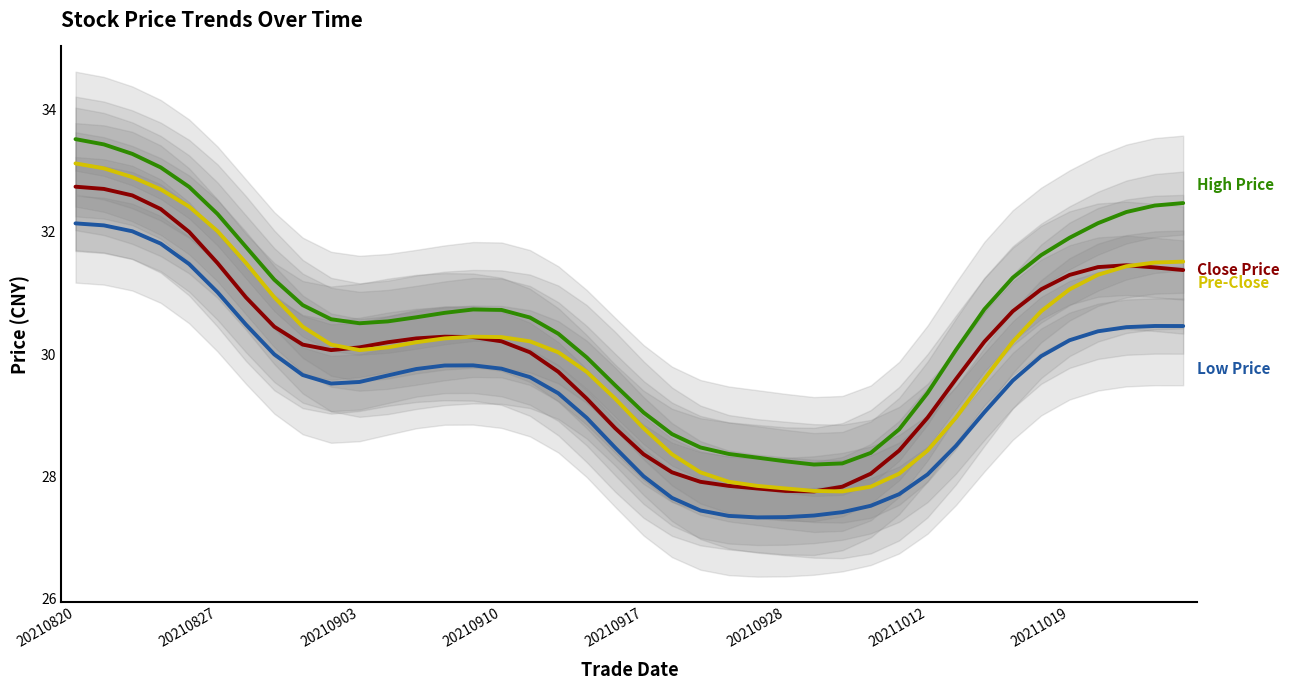

What are all the series names shown in the legend?

Close Price, High Price, Low Price, Pre-Close Price